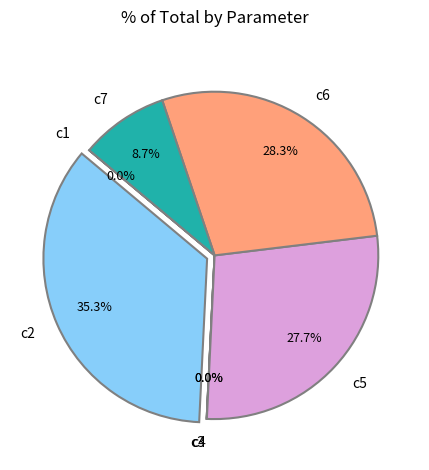

Which has a higher value, c7 or c5?

c5